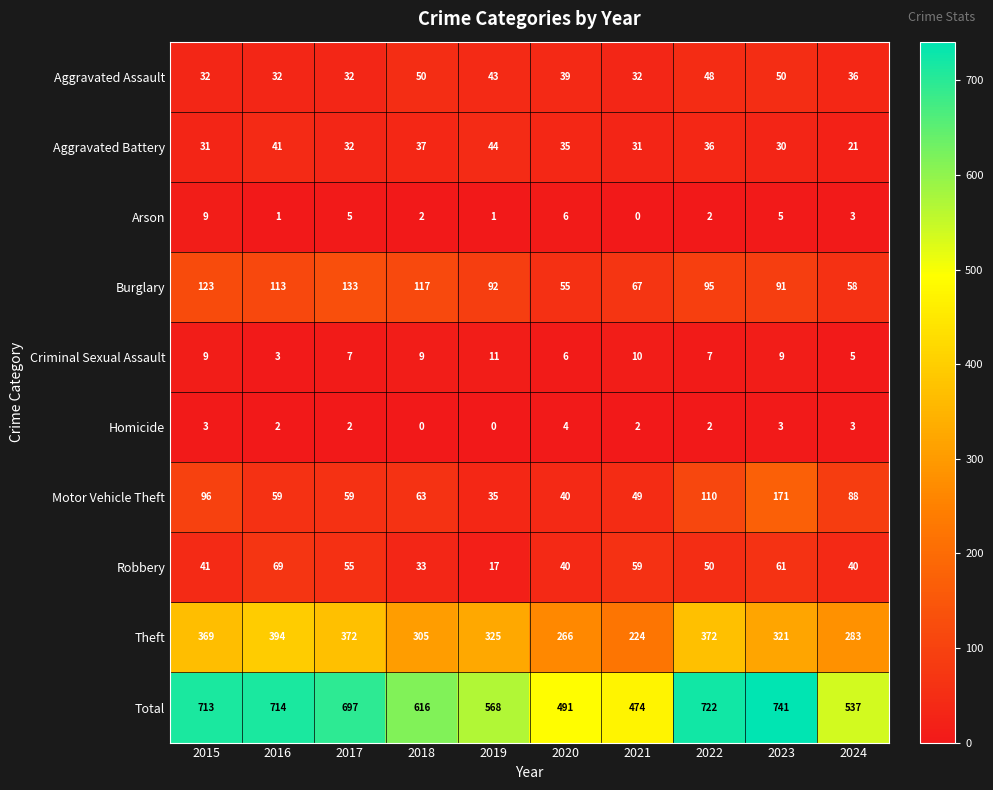

Rank the series by their maximum value, from lowest to highest.

Homicide, Arson, Criminal Sexual Assault, Aggravated Battery, Aggravated Assault, Robbery, Burglary, Motor Vehicle Theft, Theft, Total